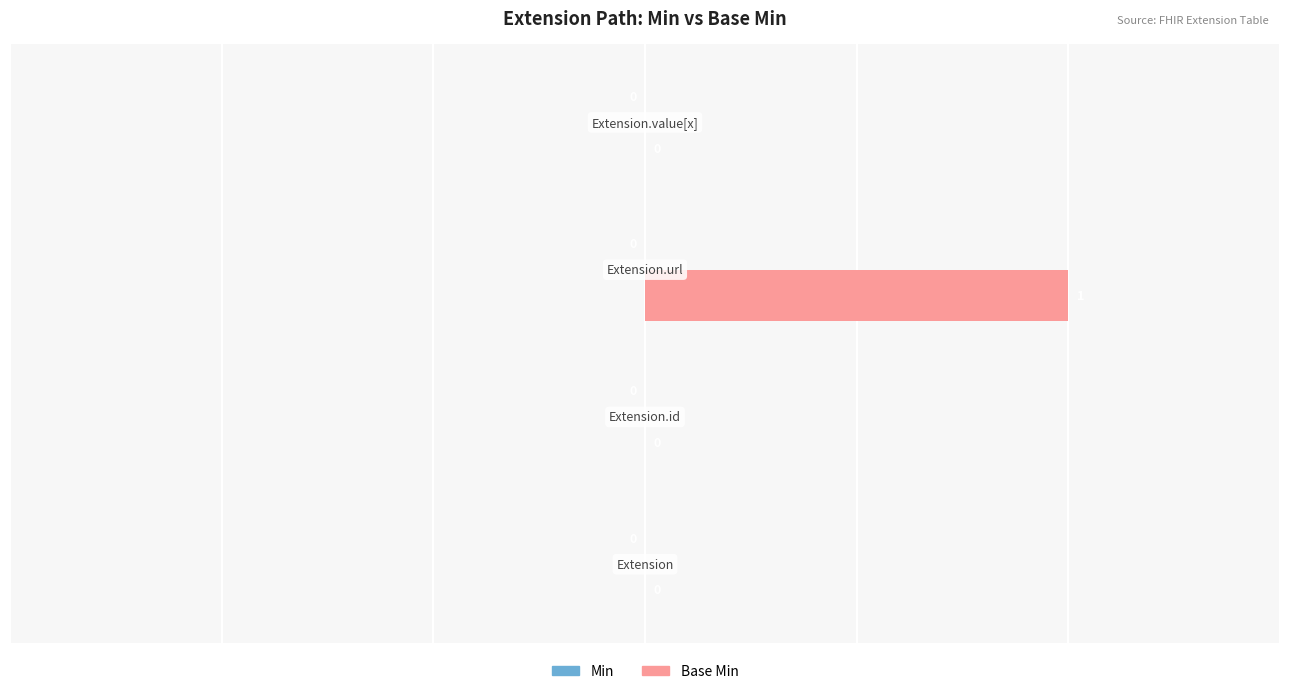

How many values are between 0 and 1?

4